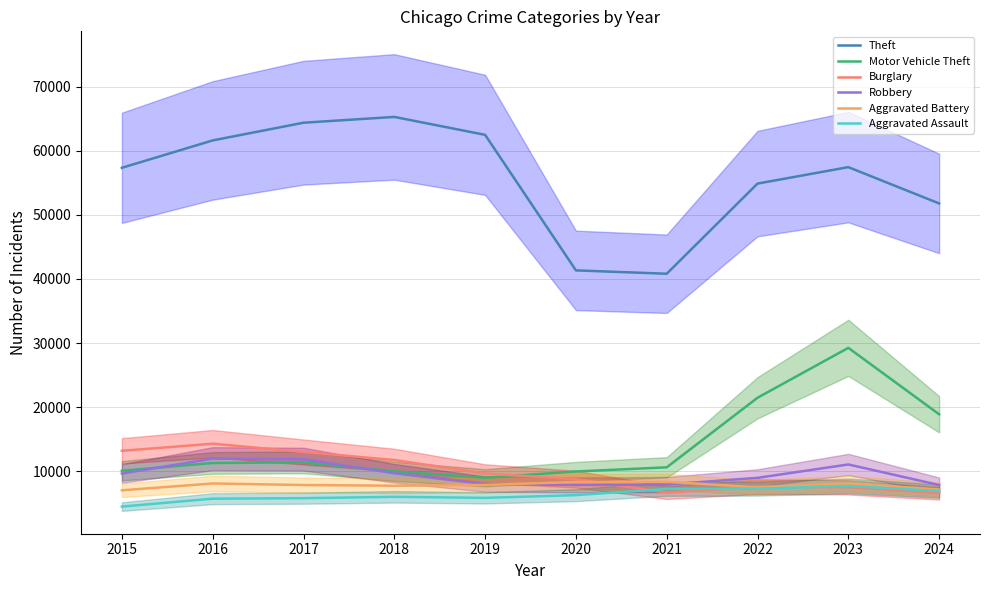

Rank the series by their maximum value, from lowest to highest.

Aggravated Assault, Aggravated Battery, Robbery, Burglary, Motor Vehicle Theft, Theft